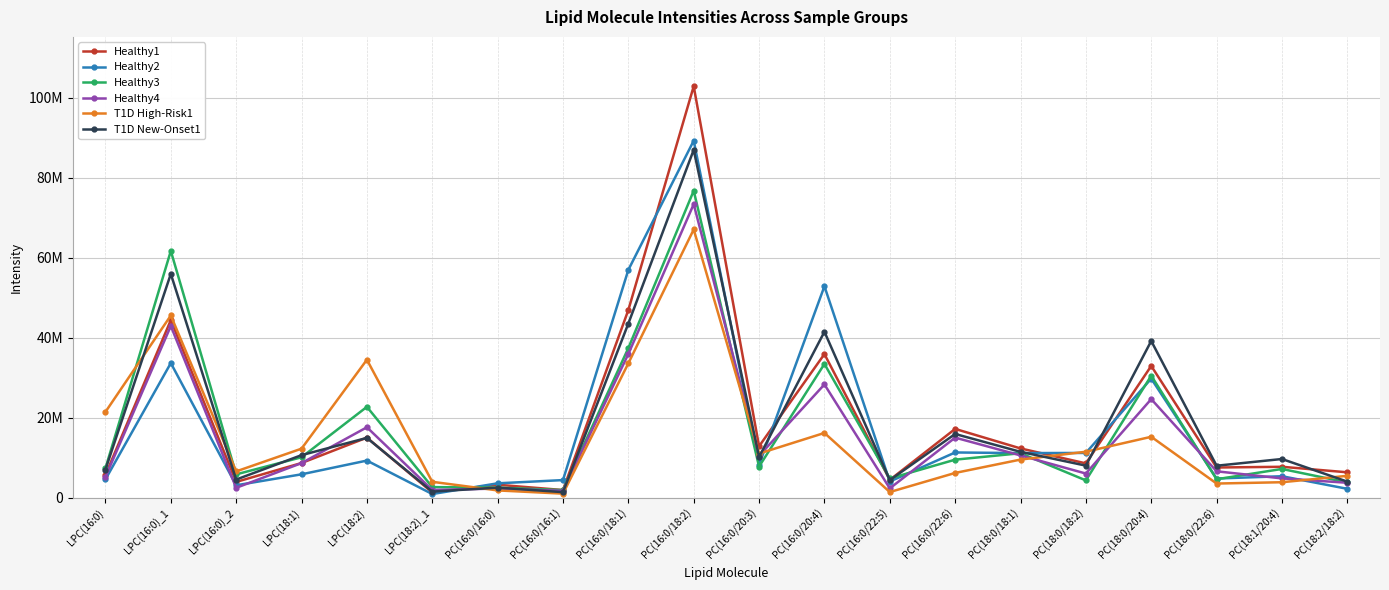

What are all the series names shown in the legend?

Healthy1, Healthy2, Healthy3, Healthy4, T1D High-Risk1, T1D New-Onset1